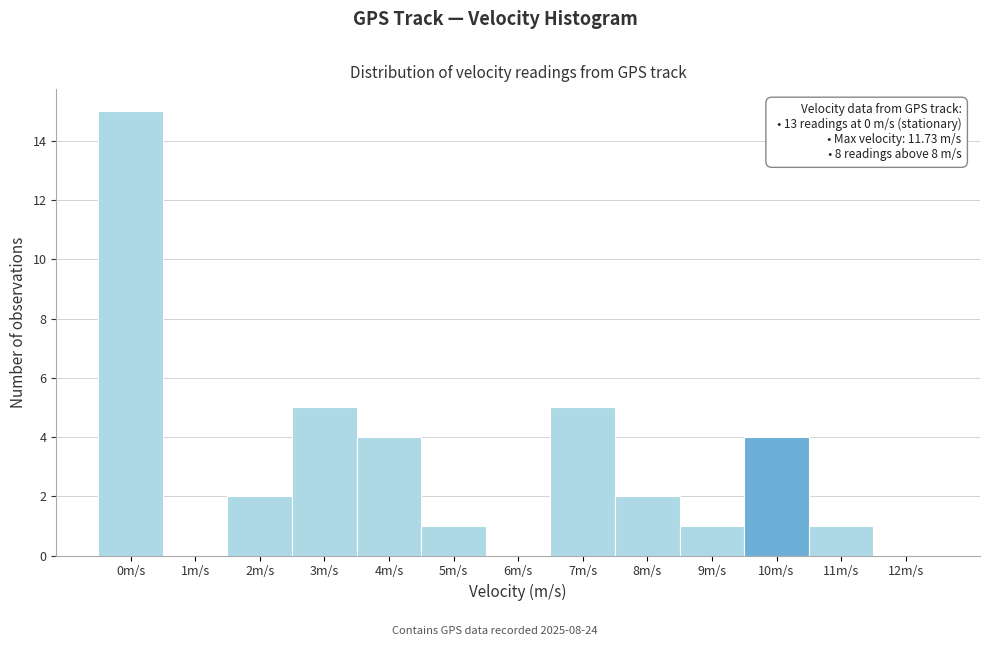

Reading right to left, transcribe all the data shown in this chart.

12m/s=0	11m/s=1	10m/s=4	9m/s=1	8m/s=2	7m/s=5	6m/s=0	5m/s=1	4m/s=4	3m/s=5	2m/s=2	1m/s=0	0m/s=15